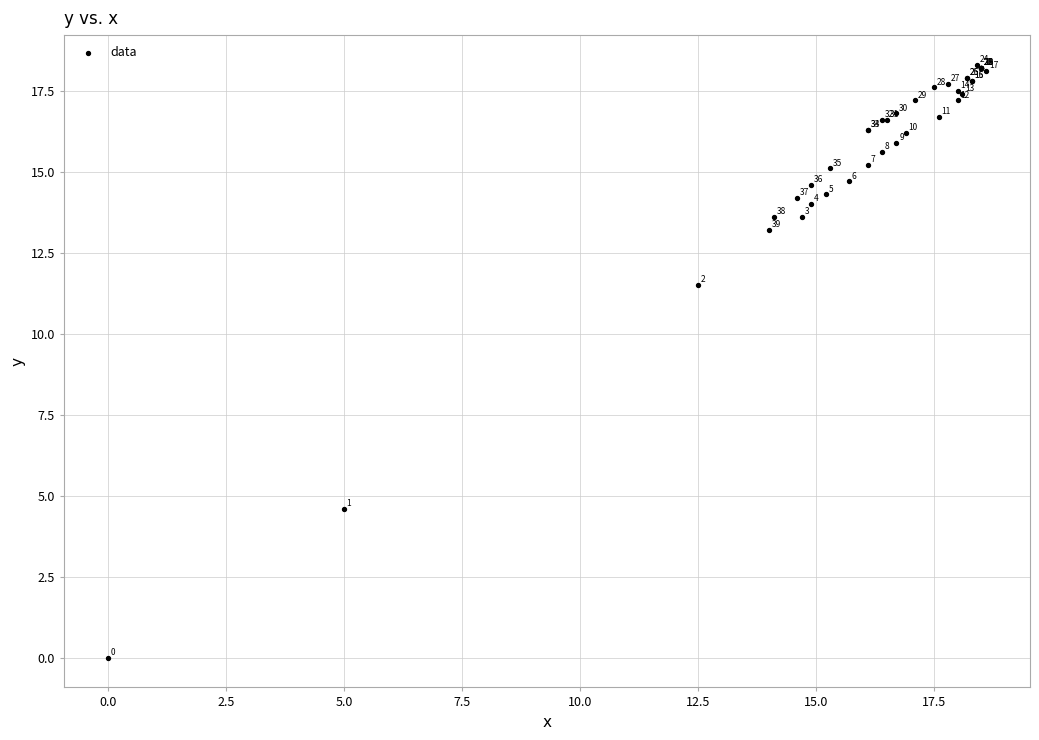

What Y value in the scatter plot is closest to 9?

11.5